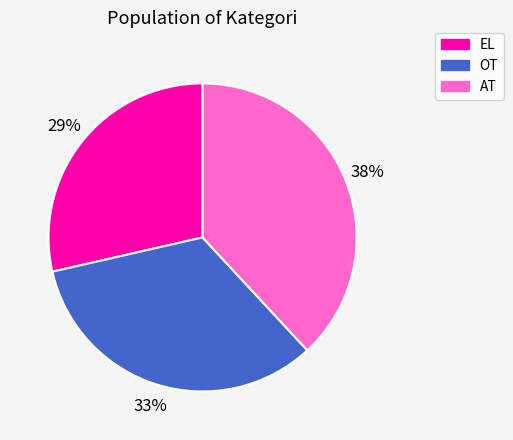

Is there any slice that represents more than half of the pie?

No